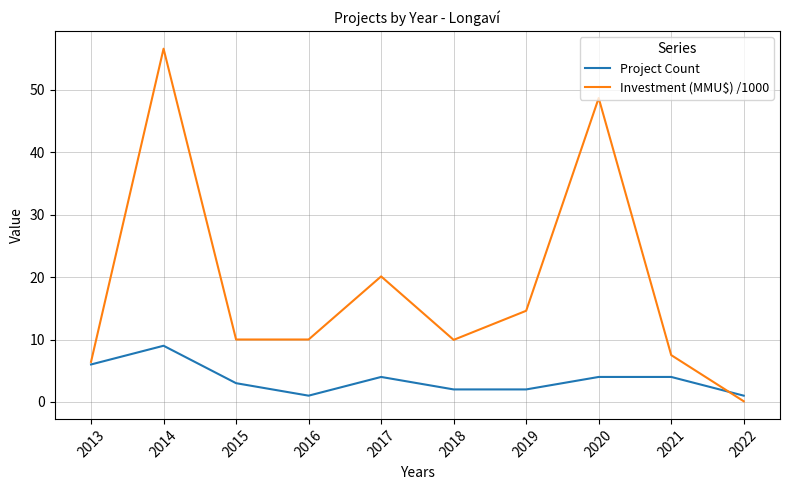

At which category is the sum across all series the highest?

2014